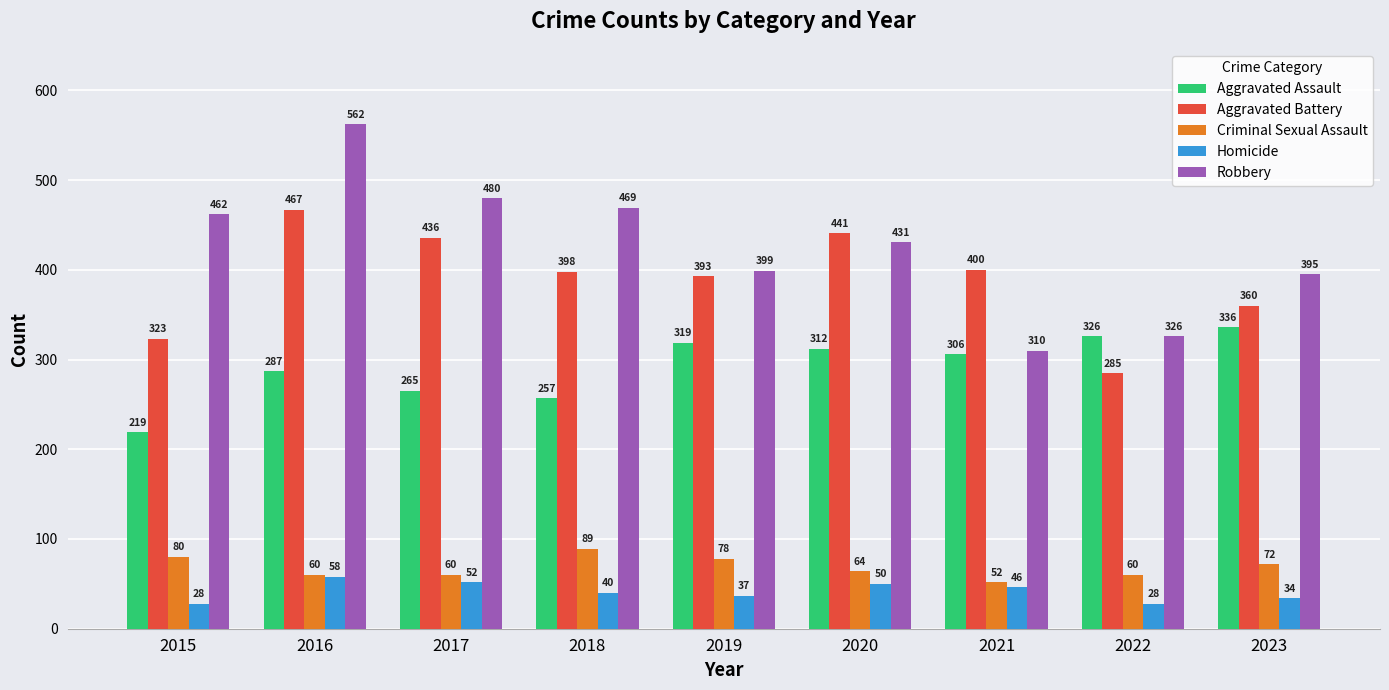

At which category does the chart reach its peak across all series?

2016